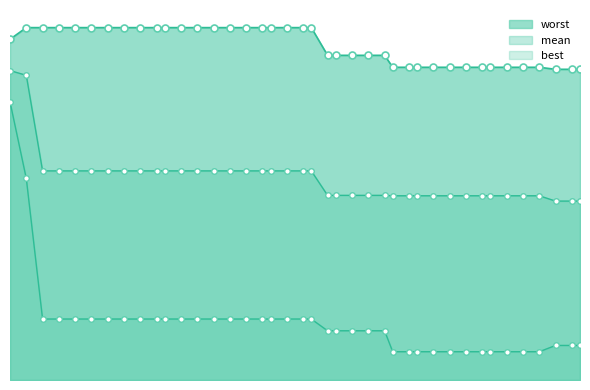

How many categories are shown in the chart?

40